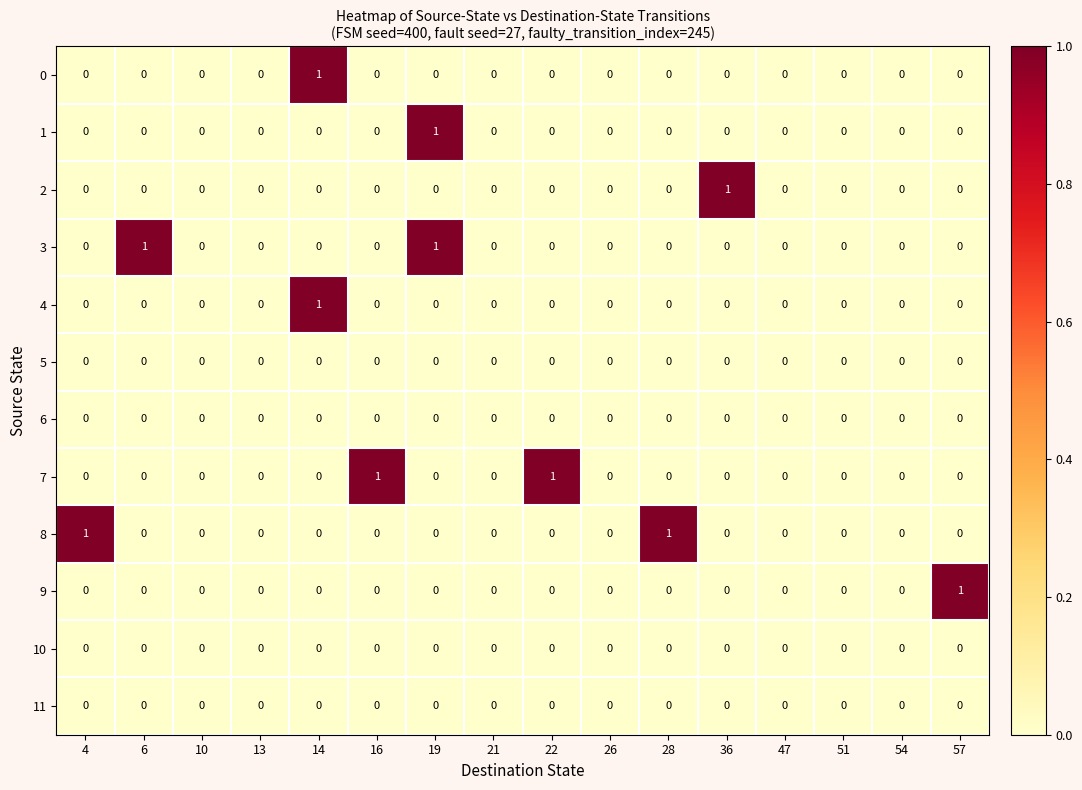

At which label does 1 reach its peak?

19